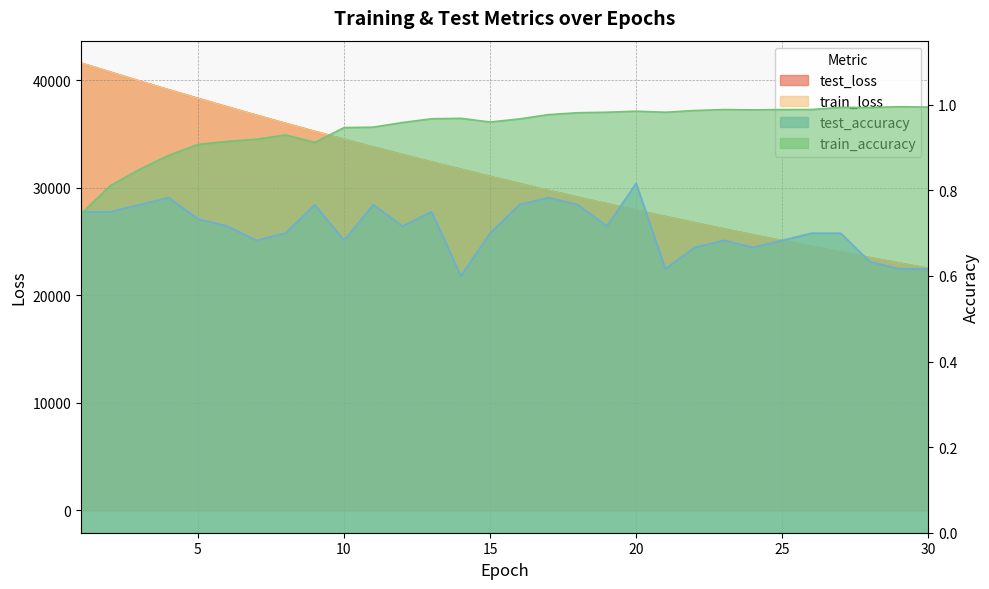

Rank the series at 29 from highest to lowest value.

test_loss, train_loss, train_accuracy, test_accuracy